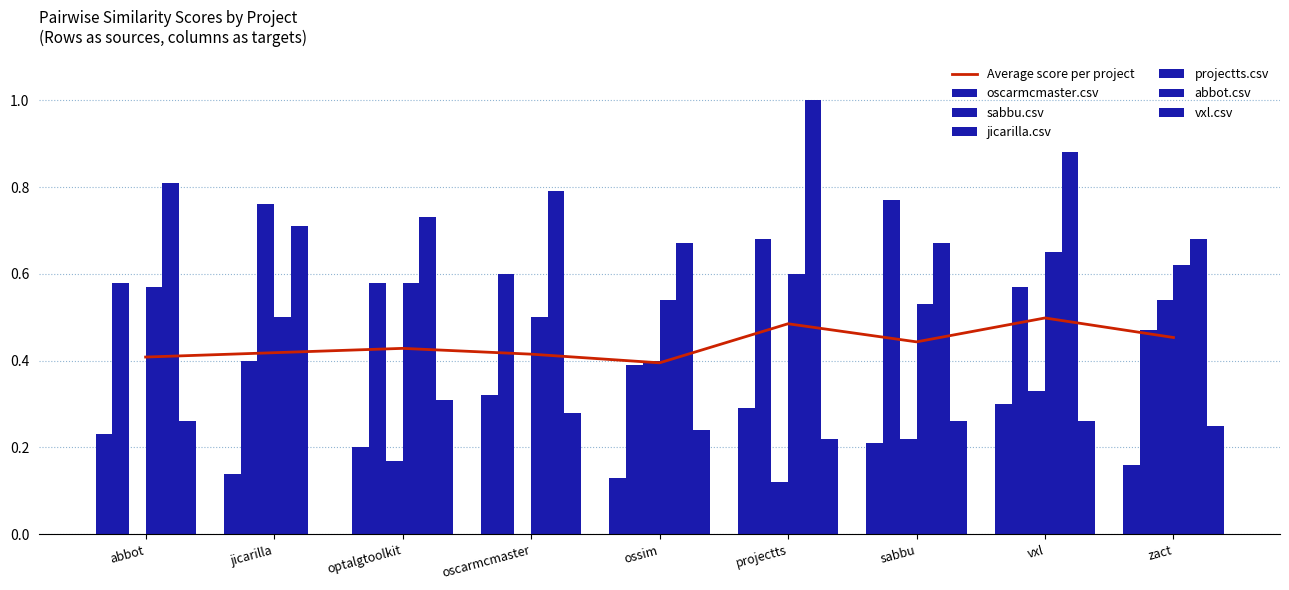

True or false: Average score per project has a value of 0.7 at optalgtoolkit.

False